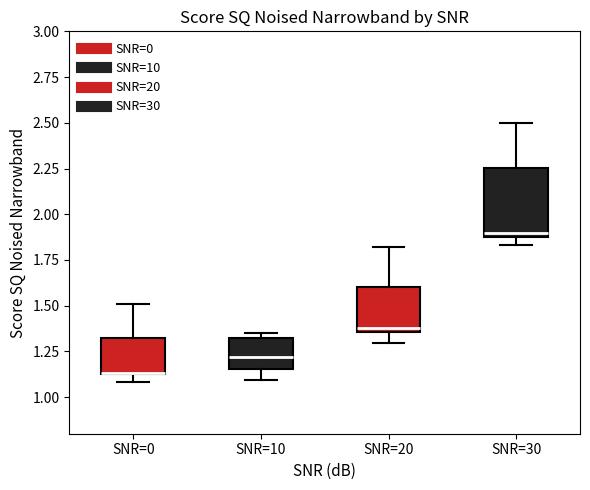

Reading left to right, read every box against the y-axis: the position of its median line, the range the box covers, and the ends of its whiskers. The values are not printed on the chart, so give them approximately, as read against the axis.

SNR=0: median 1.15 (drawn on the box's lower edge), box 1.15 to 1.30, whiskers 1.10 to 1.50
SNR=10: median 1.20, box 1.15 to 1.30, whiskers 1.10 to 1.35
SNR=20: median 1.40, box 1.35 to 1.60, whiskers 1.30 to 1.80
SNR=30: median 1.90, box 1.85 to 2.25, whiskers 1.85 (just below the box's lower edge) to 2.50